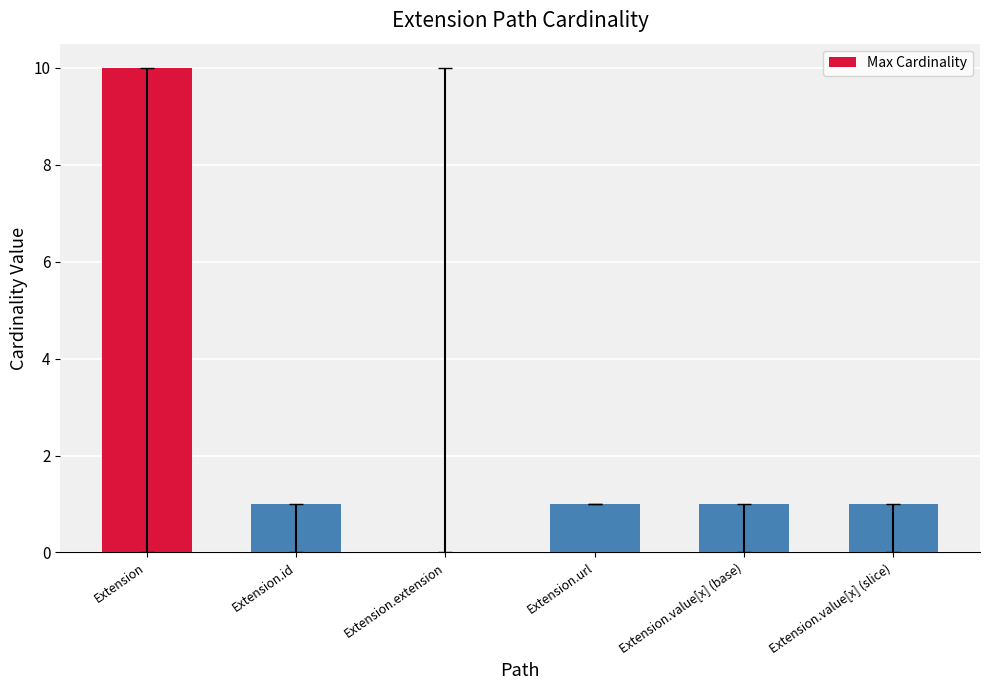

The chart shows a value of 1 at Extension.value[x] (base). True or false?

True